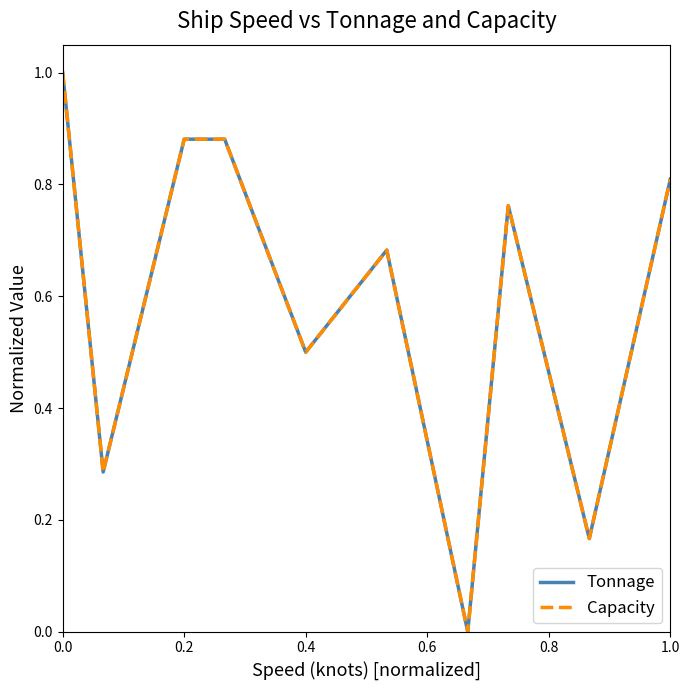

True or false: Capacity and Tonnage intersect in this chart.

False